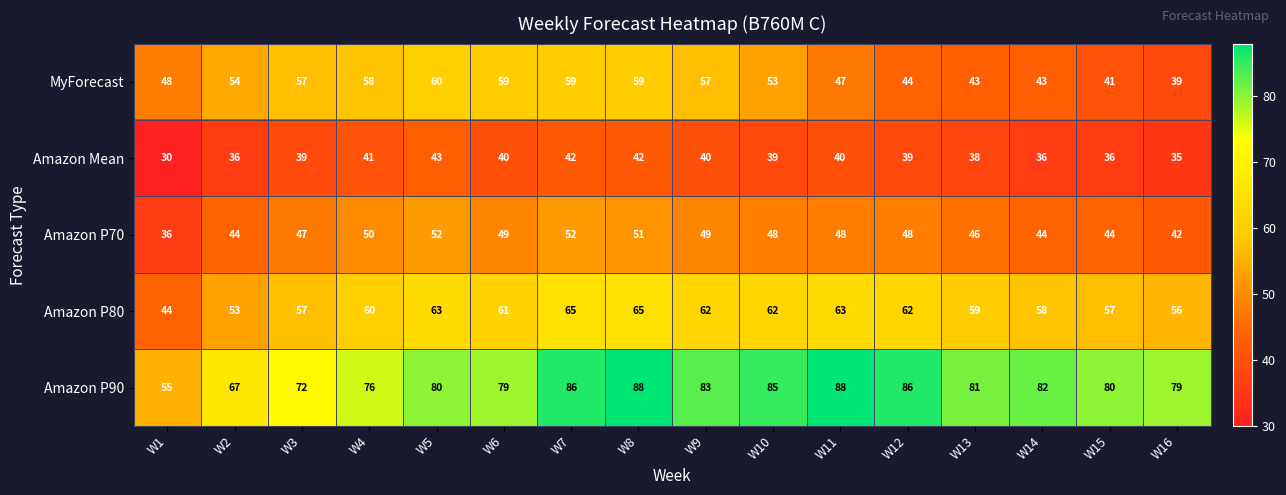

At which label is Amazon P80 closest to 54?

W2